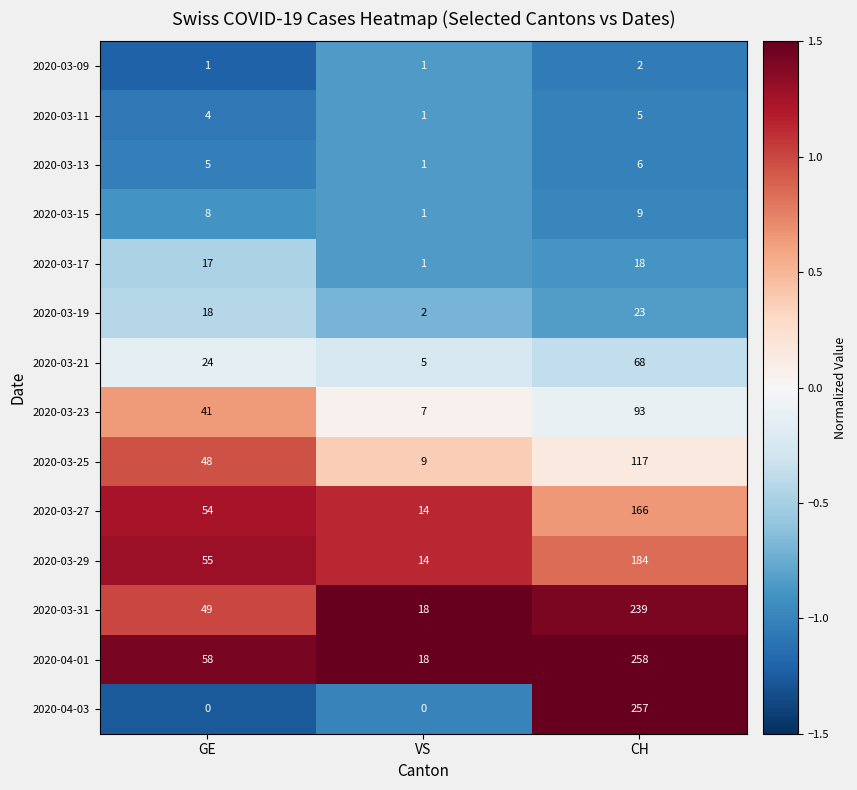

What is the highest value of the 2020-03-17 series?

18